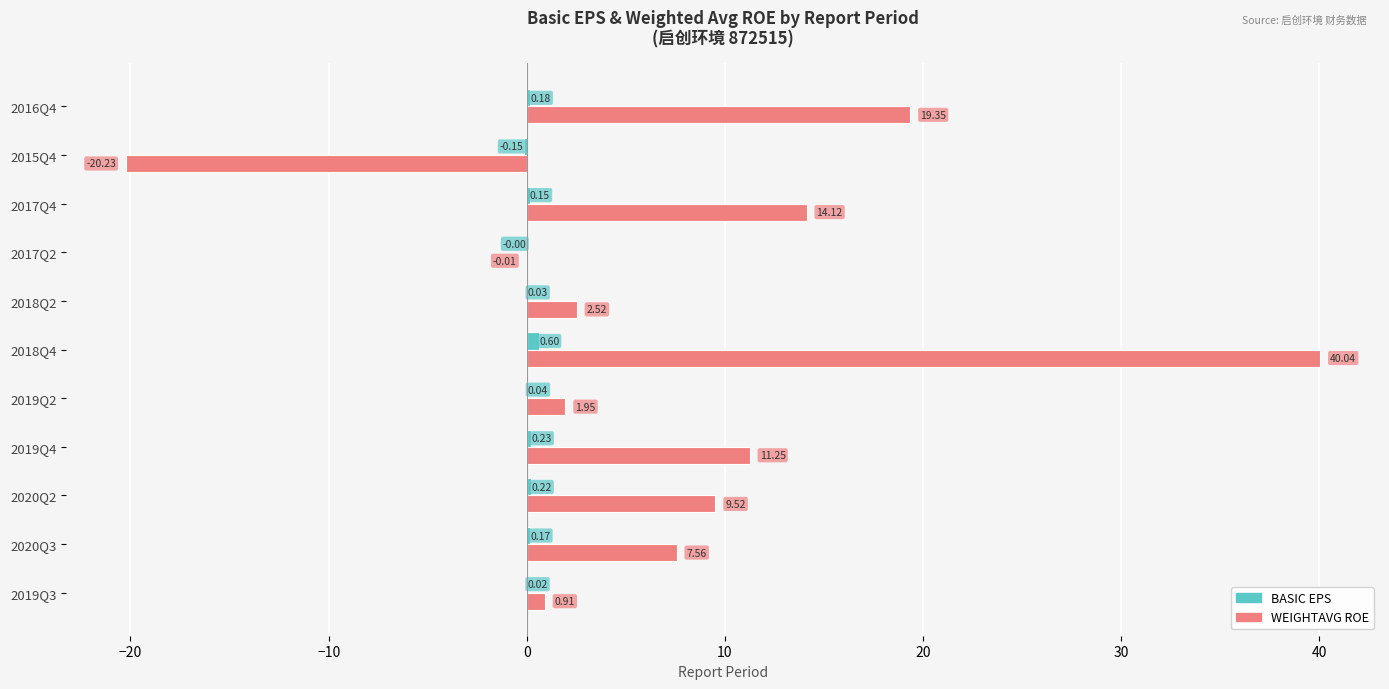

Which category has the highest value across all series?

2018Q4